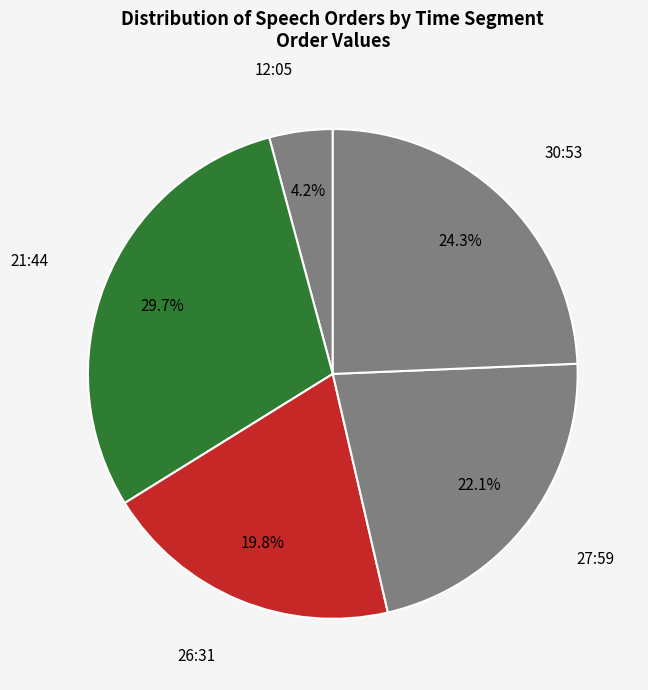

Does 27:59 represent more than half of the total?

No